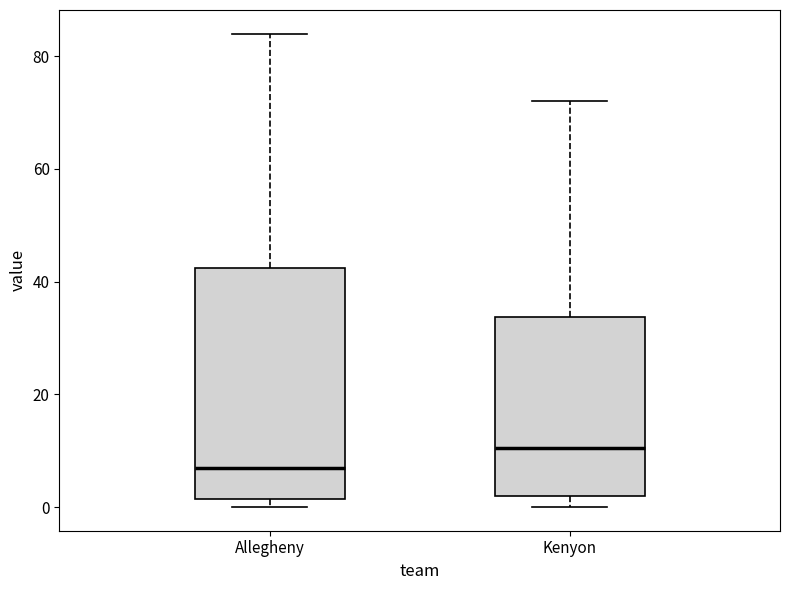

Reading left to right, transcribe this box plot: for each box, give where its median line is, the range the box spans, and where its two whiskers end, as read against the y-axis. The values are not printed on the chart, so give them approximately, as read against the axis.

Allegheny: median 8, box 2 to 42, whiskers 0 to 84
Kenyon: median 10, box 2 to 34, whiskers 0 to 72